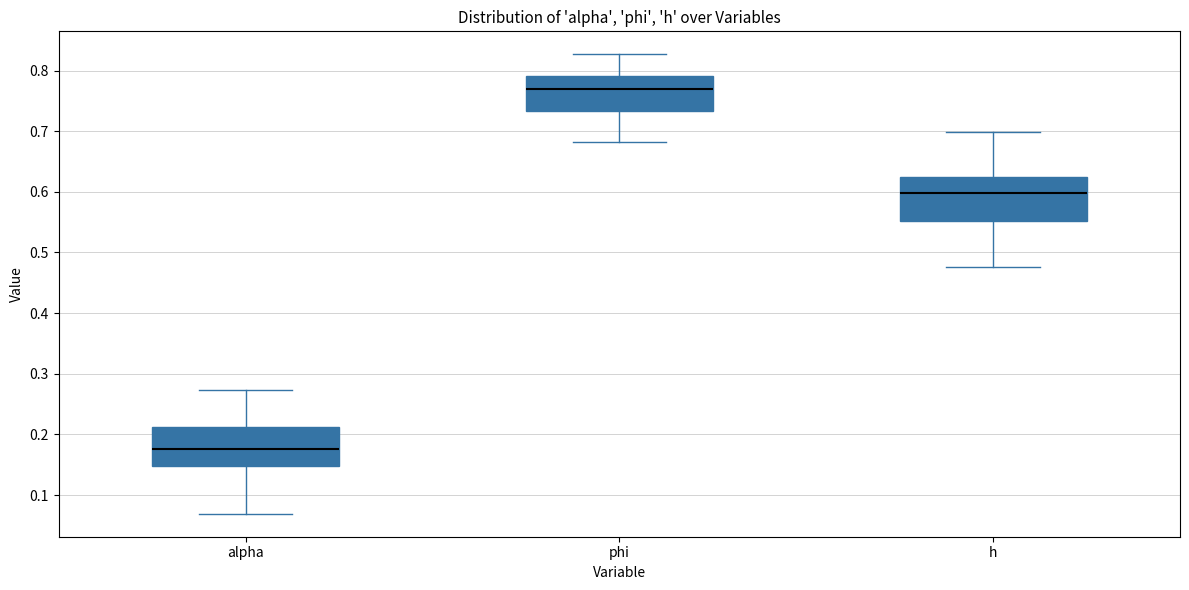

Reading left to right, read every box against the y-axis: the position of its median line, the range the box covers, and the ends of its whiskers. The values are not printed on the chart, so give them approximately, as read against the axis.

alpha: median 0.18, box 0.15 to 0.21, whiskers 0.07 to 0.27
phi: median 0.77, box 0.73 to 0.79, whiskers 0.68 to 0.83
h: median 0.60, box 0.55 to 0.62, whiskers 0.48 to 0.70